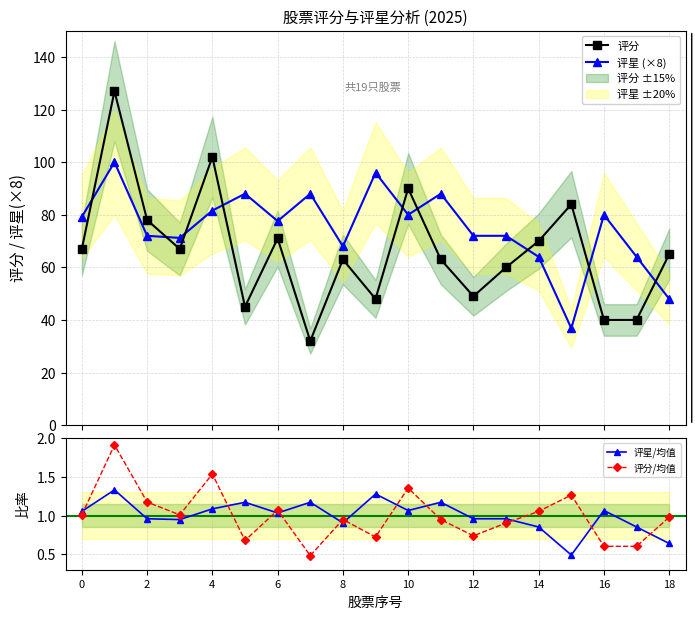

What is the difference between the maximum and minimum values in the 评星/均值 series?

0.8